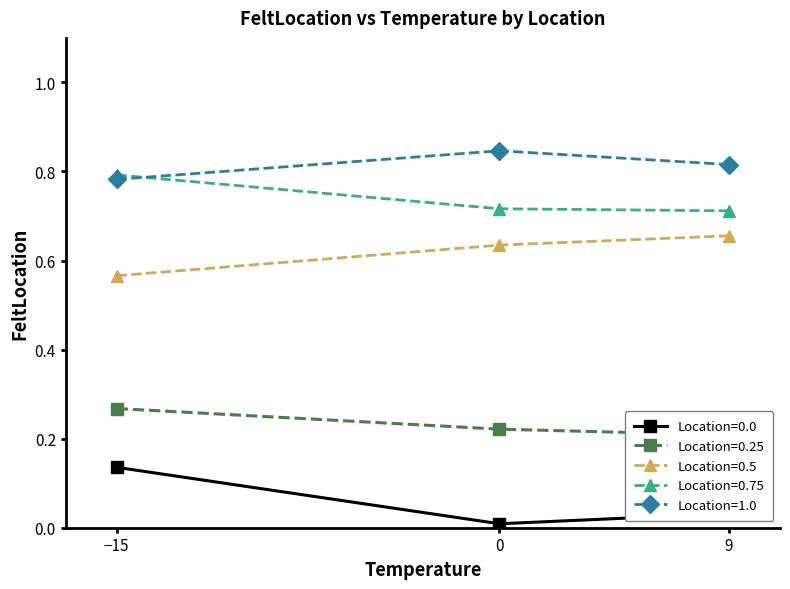

What is the value of the Location=0.0 point at the 1st from the left?

0.1